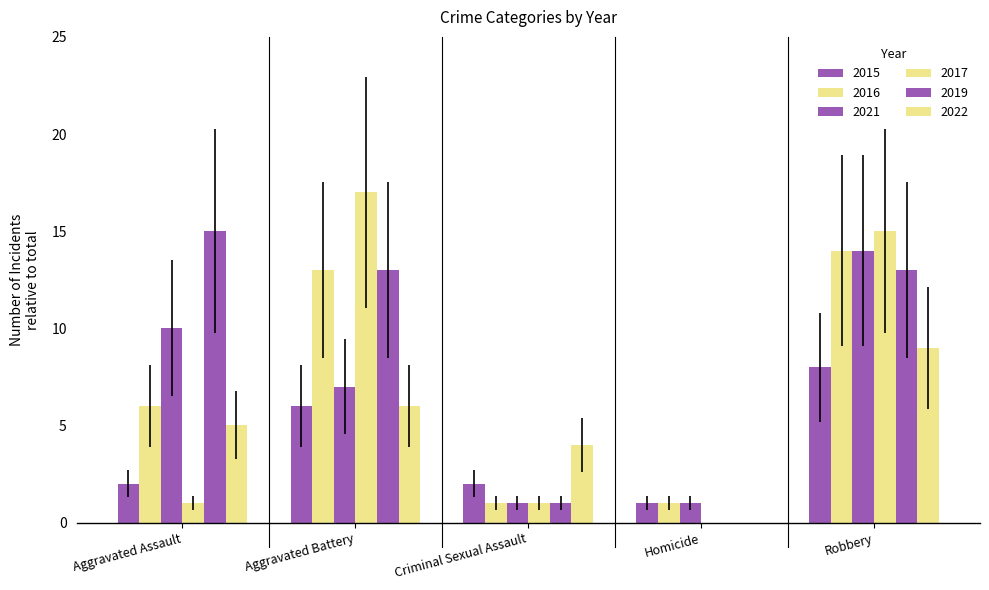

How many series are shown in this chart?

6